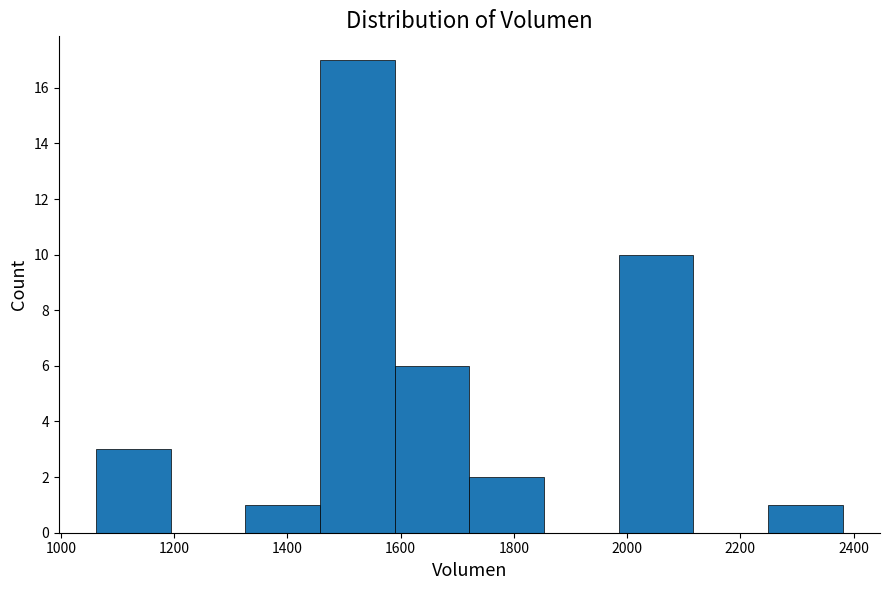

Reading left to right, transcribe this chart: for each bar, give the range it covers on the x-axis and its height. Neither the bar edges nor the heights are printed on the chart, so give them approximately, as read against the axes.

1060 to 1200: 3
1200 to 1320: 0
1320 to 1460: 1
1460 to 1580: 17
1580 to 1720: 6
1720 to 1860: 2
1860 to 1980: 0
1980 to 2120: 10
2120 to 2240: 0
2240 to 2380: 1